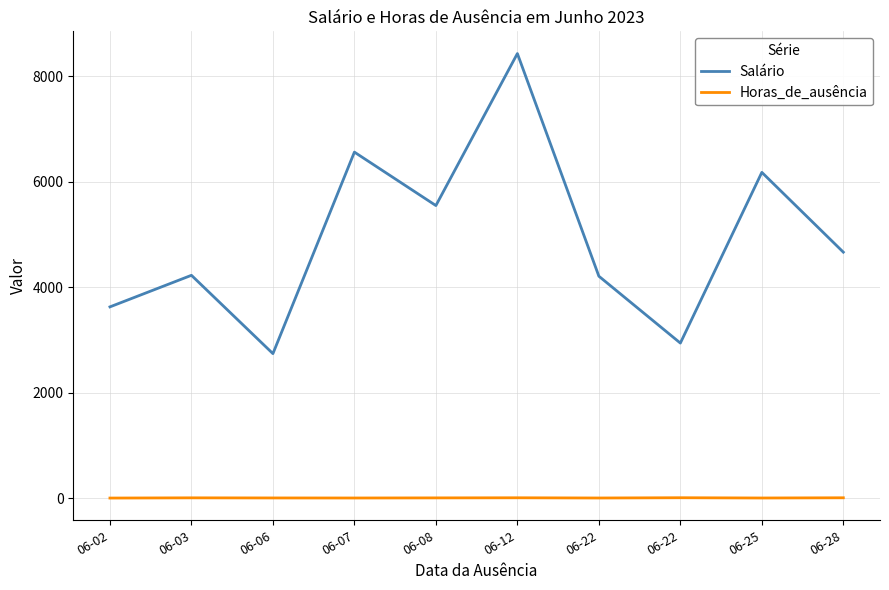

Is the value of Salário at 06-22 greater than the value of Horas_de_ausência at 06-22?

Yes